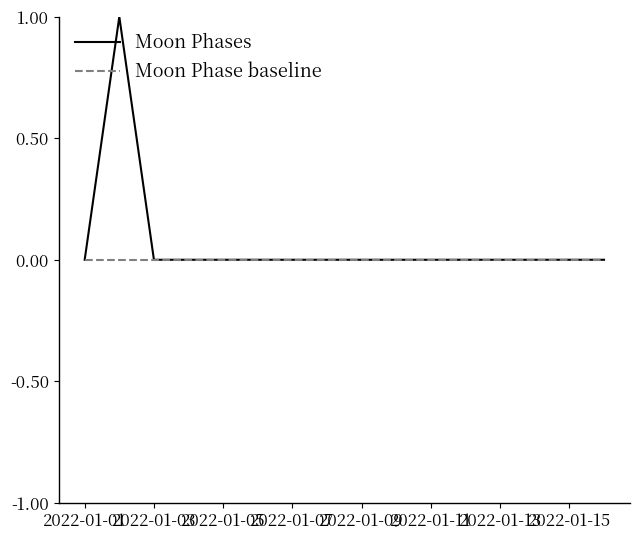

Which series has the widest spread of values?

Moon Phases